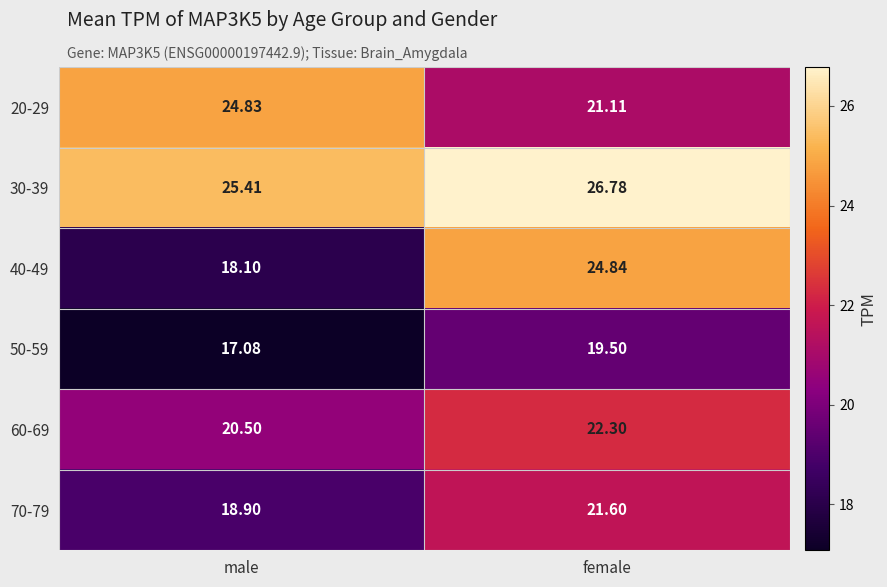

Rank the categories by 70-79 value from lowest to highest.

male, female